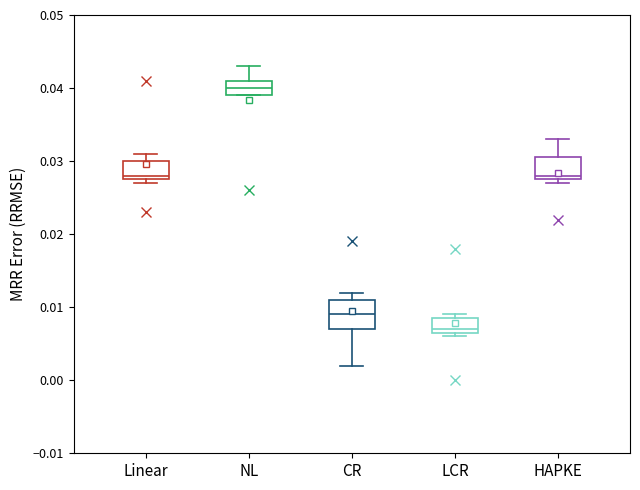

Reading left to right, transcribe this box plot: for each box, give where its median line is, the range the box spans, and where its two whiskers end, as read against the y-axis. The values are not printed on the chart, so give them approximately, as read against the axis.

Linear: median 0.028 (just above the box's lower edge), box 0.028 to 0.030, whiskers 0.027 to 0.031
NL: median 0.040, box 0.039 to 0.041, whiskers 0.039 to 0.043
CR: median 0.009, box 0.007 to 0.011, whiskers 0.002 to 0.012
LCR: median 0.007 (just above the box's lower edge), box 0.007 to 0.009, whiskers 0.006 to 0.009 (just above the box's upper edge)
HAPKE: median 0.028 (just above the box's lower edge), box 0.028 to 0.031, whiskers 0.027 to 0.033